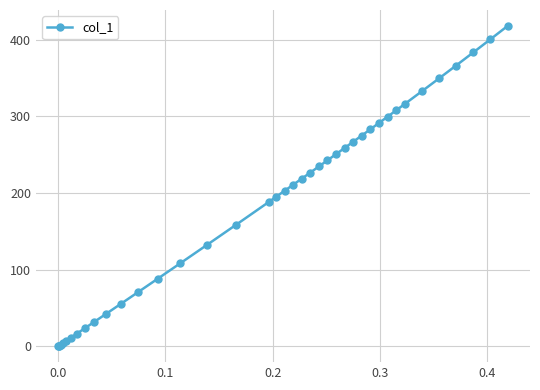

What is the value of the 21st point from the left?

210.9